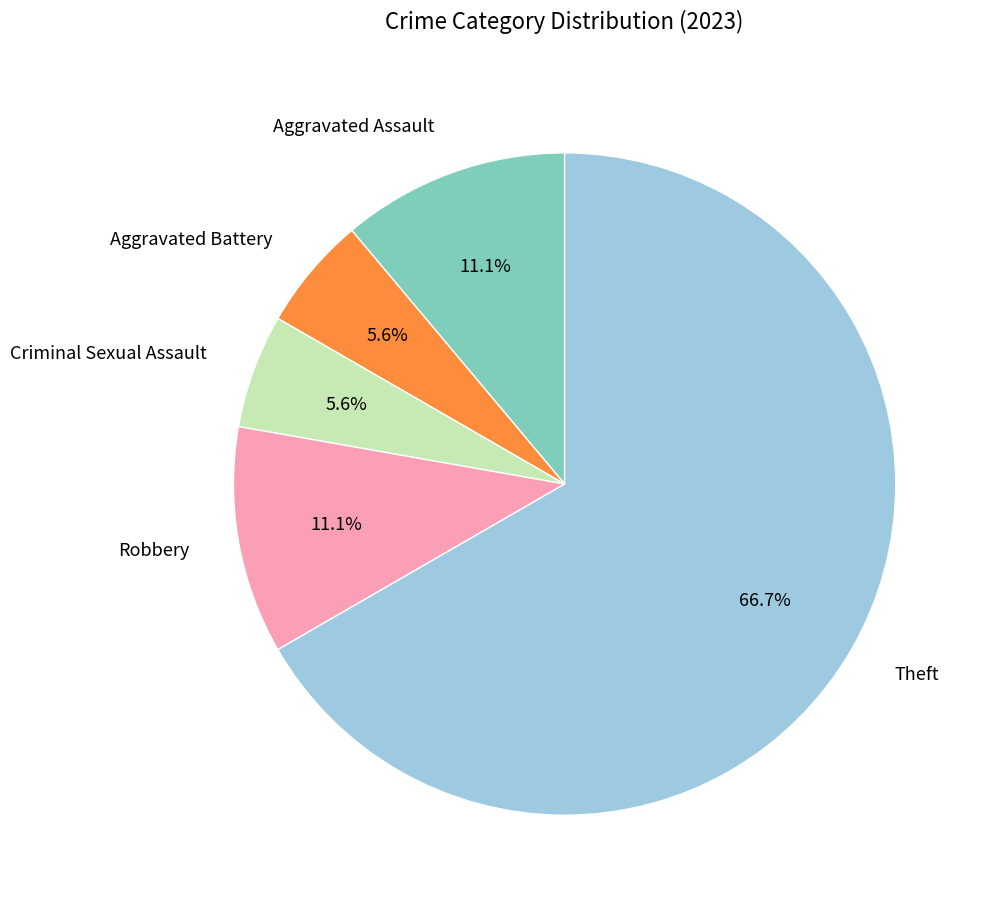

Which slice is the largest?

Theft